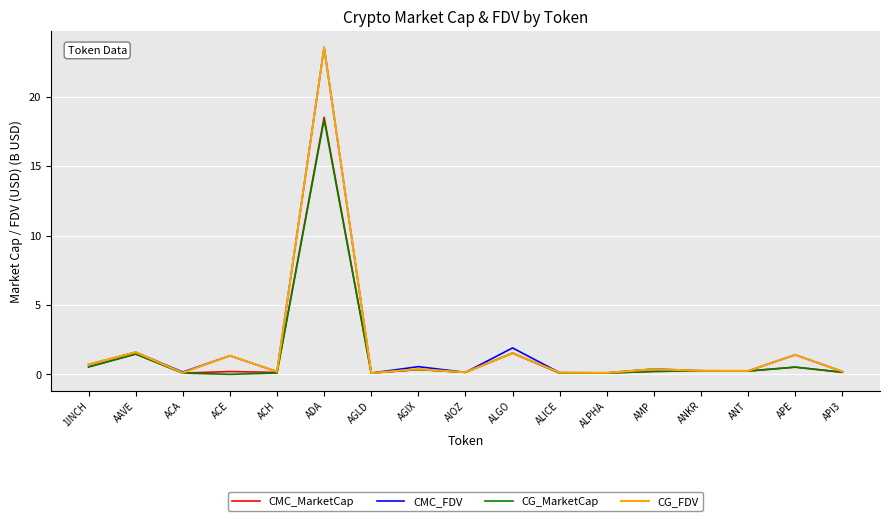

True or false: CMC_MarketCap has a value of 0.5 at 1INCH.

True